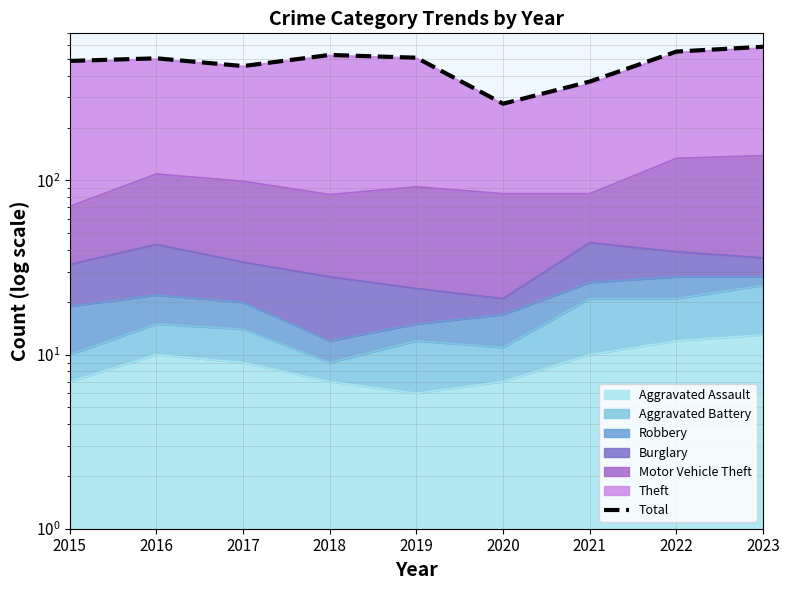

How many lines are shown in the chart?

1